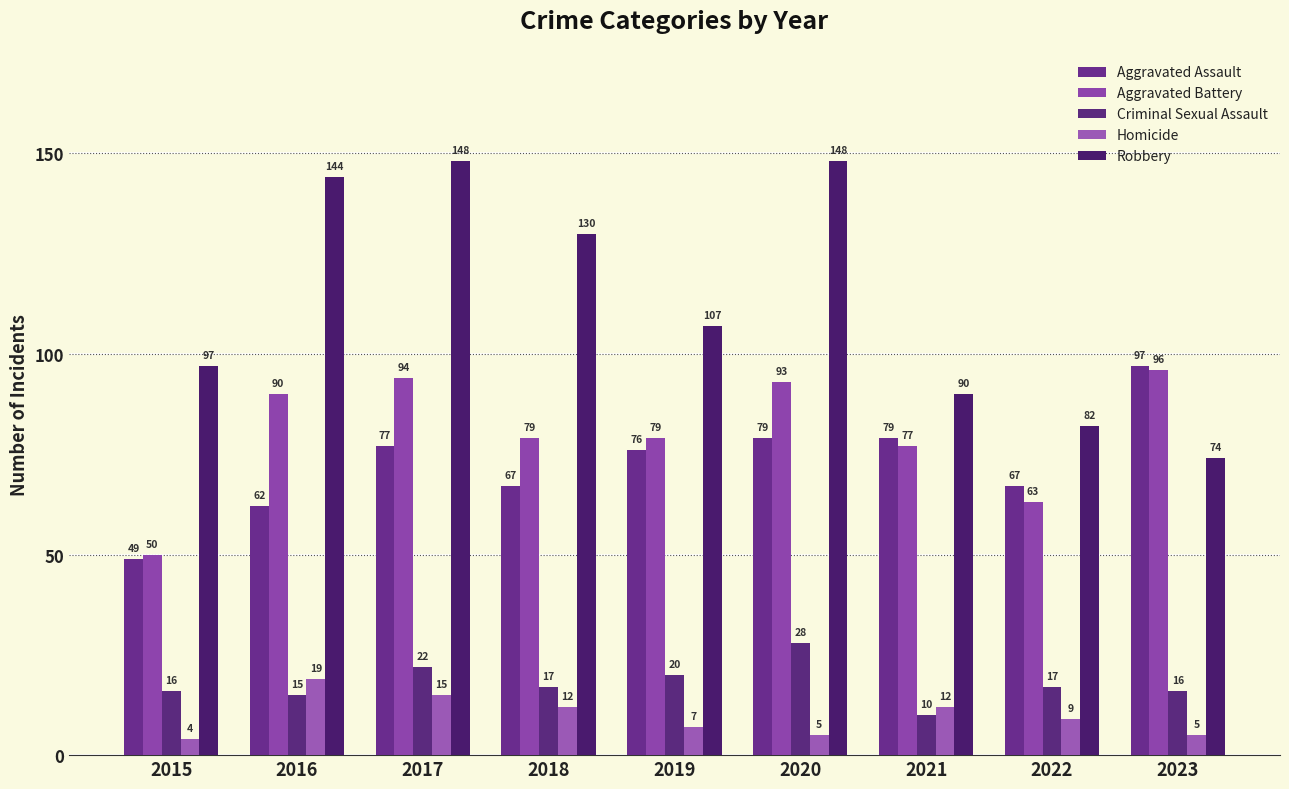

At how many categories does at least one series exceed 52?

9